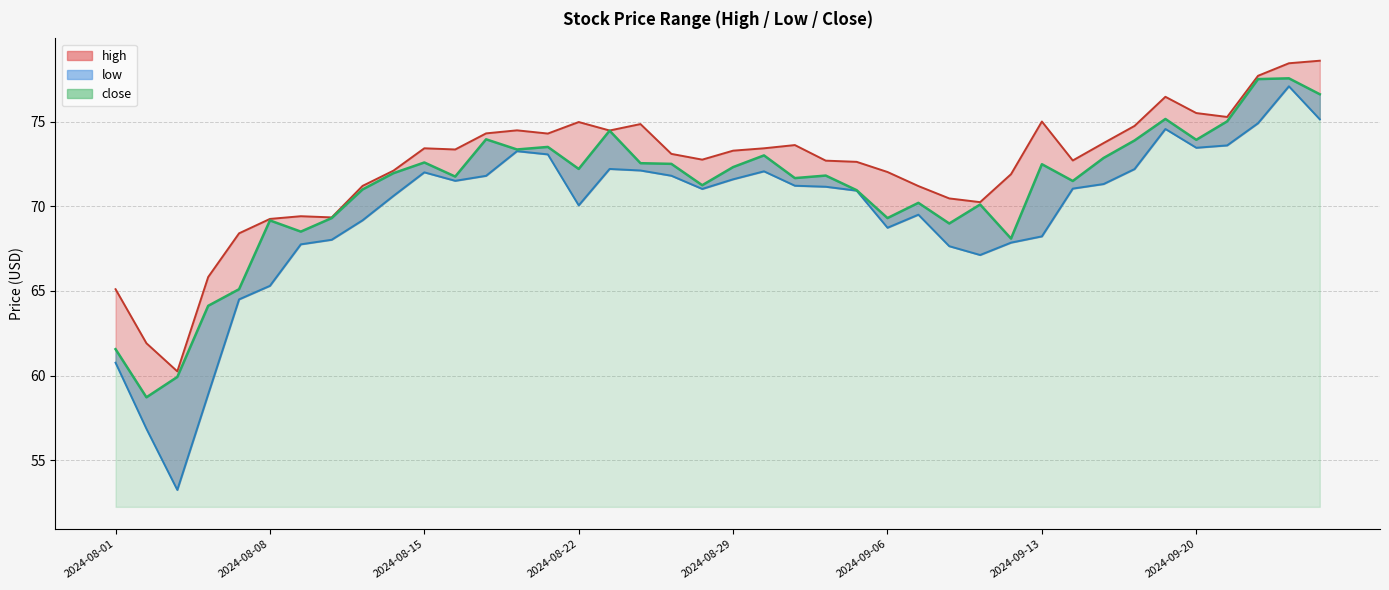

Does the chart display data point markers on the line(s)?

No